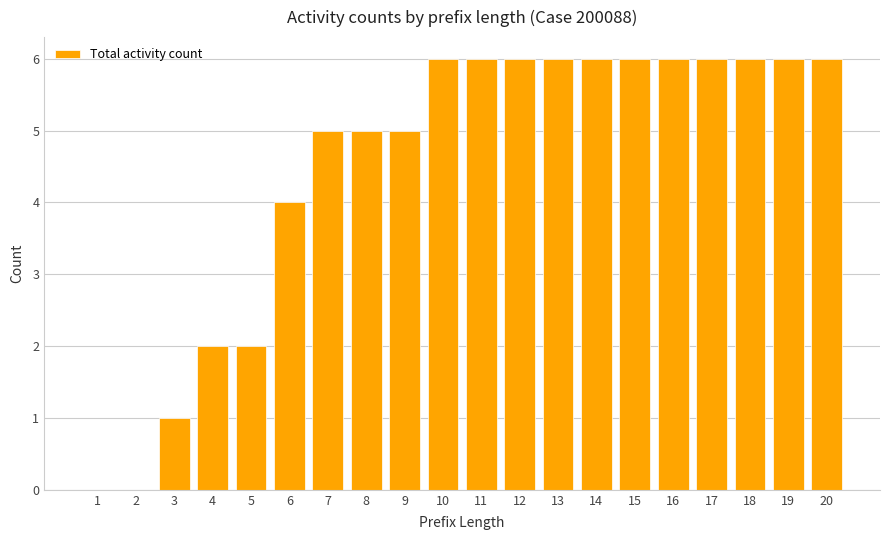

How many data points does each series have?

20